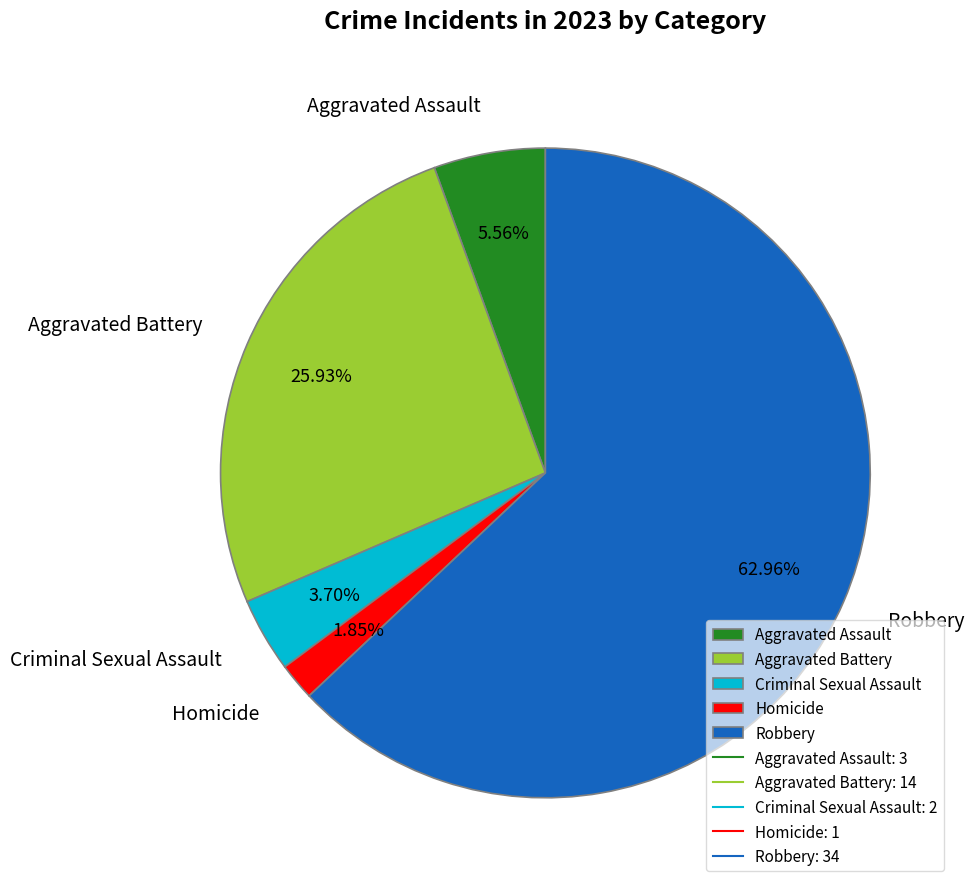

Which category has the smallest portion of the pie?

Homicide